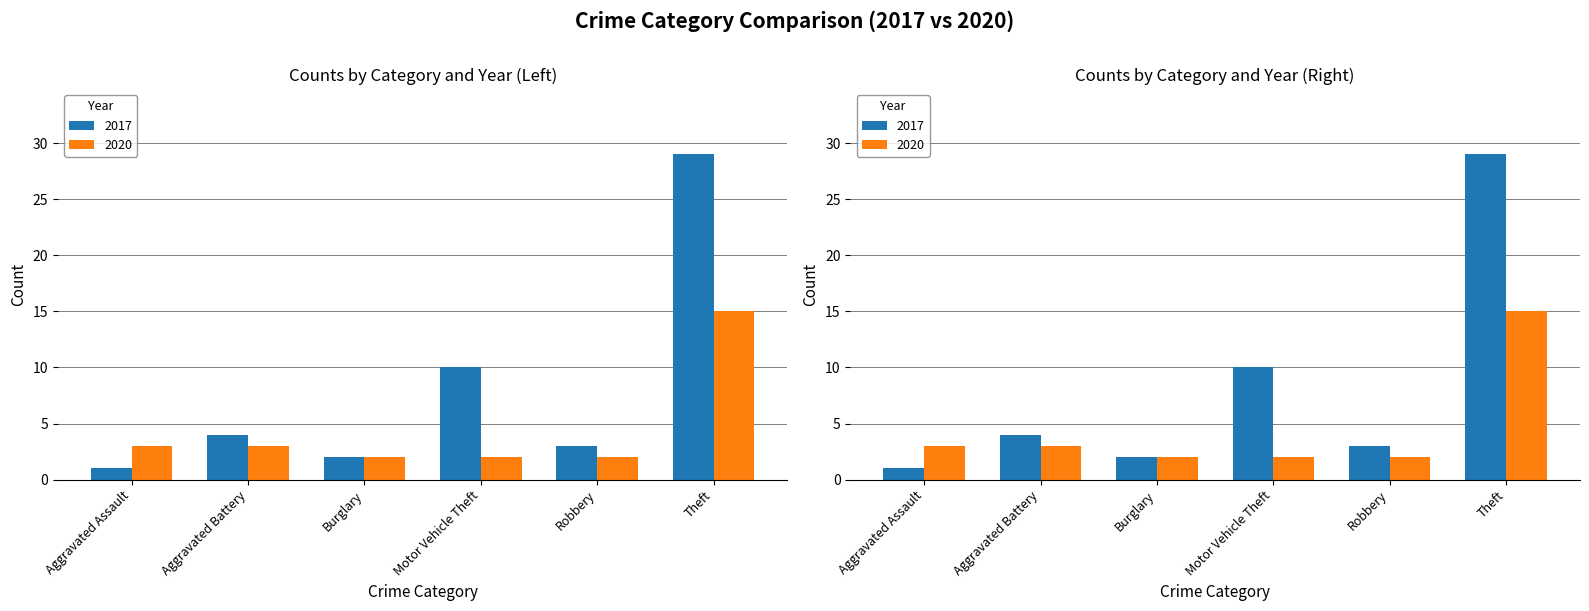

Are the bars horizontal?

No